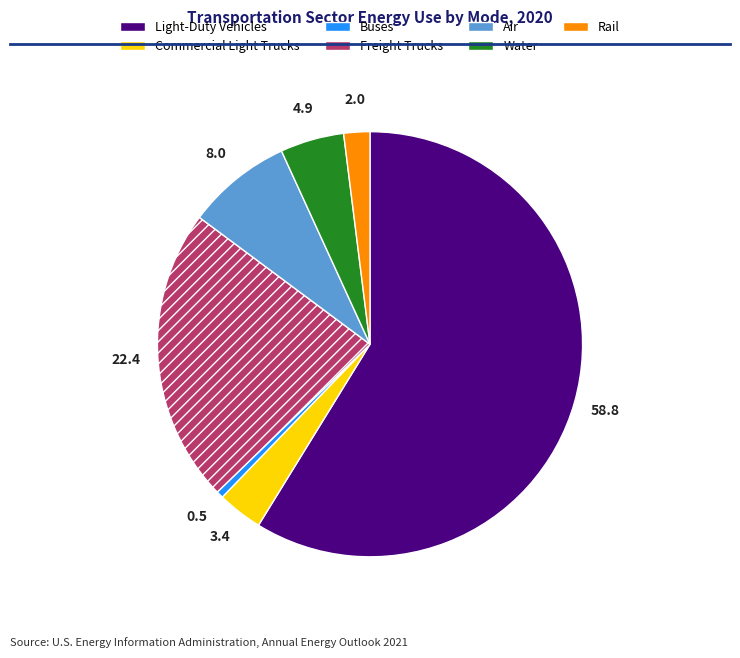

The Buses slice represents 6% of the pie. True or false?

False